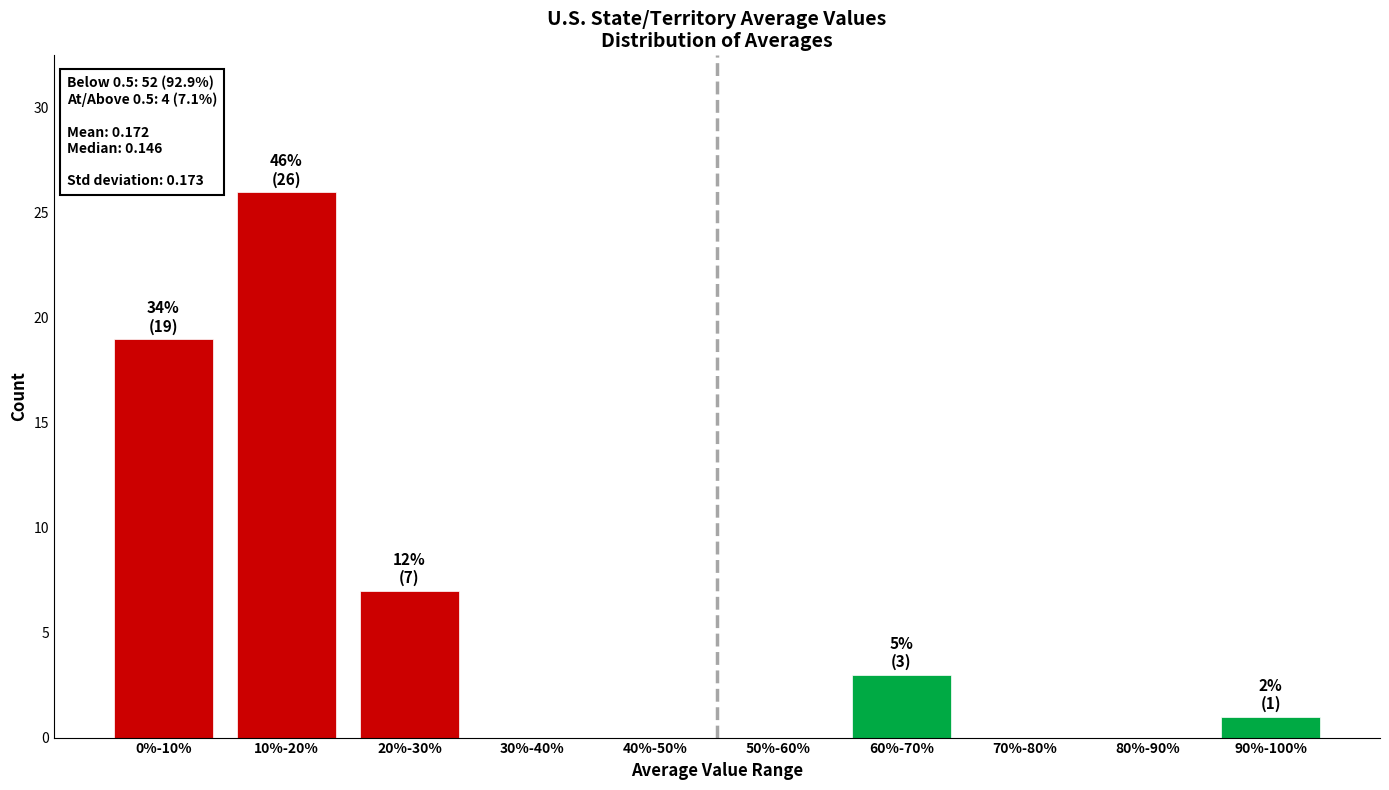

Reading right to left, transcribe all the data shown in this chart.

90%-100%=1	80%-90%=0	70%-80%=0	60%-70%=3	50%-60%=0	40%-50%=0	30%-40%=0	20%-30%=7	10%-20%=26	0%-10%=19